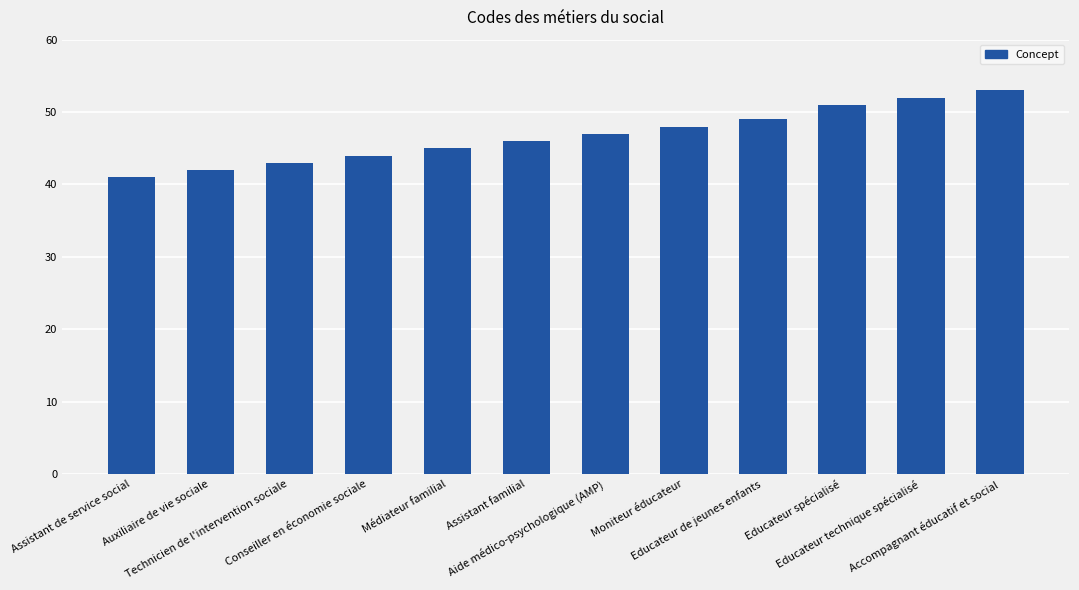

What is the average value?

47